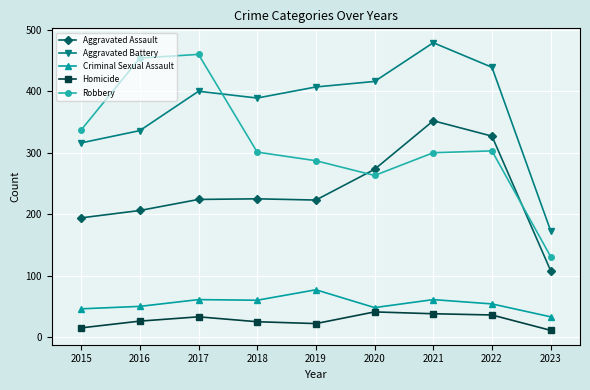

Rank the series at 2023 from highest to lowest value.

Aggravated Battery, Robbery, Aggravated Assault, Criminal Sexual Assault, Homicide